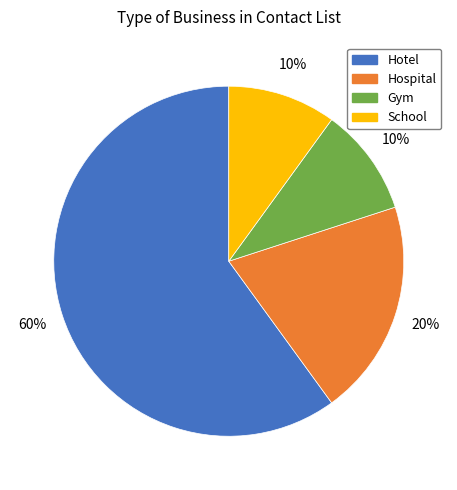

Is it true that Gym is 10% of the pie?

True